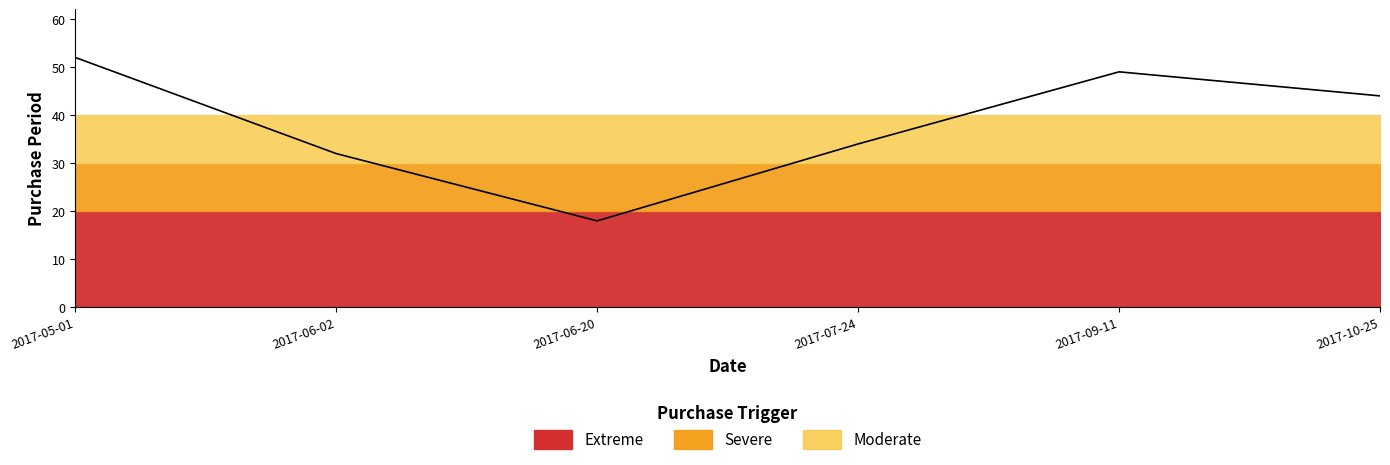

The value at 2017-10-25 is 44. True or false?

True